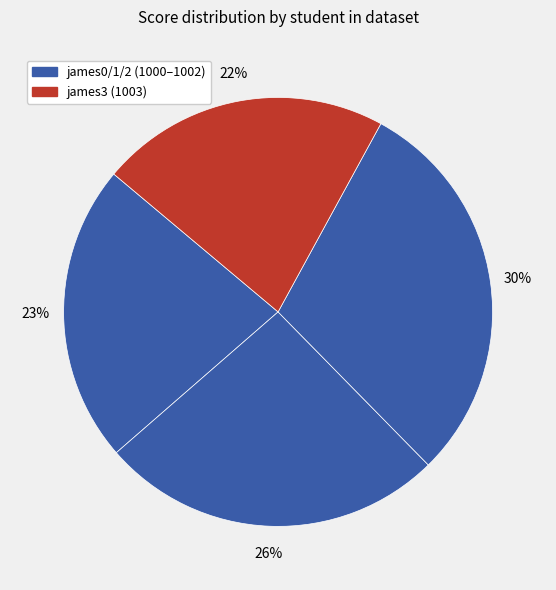

How many slices are in this pie chart?

4